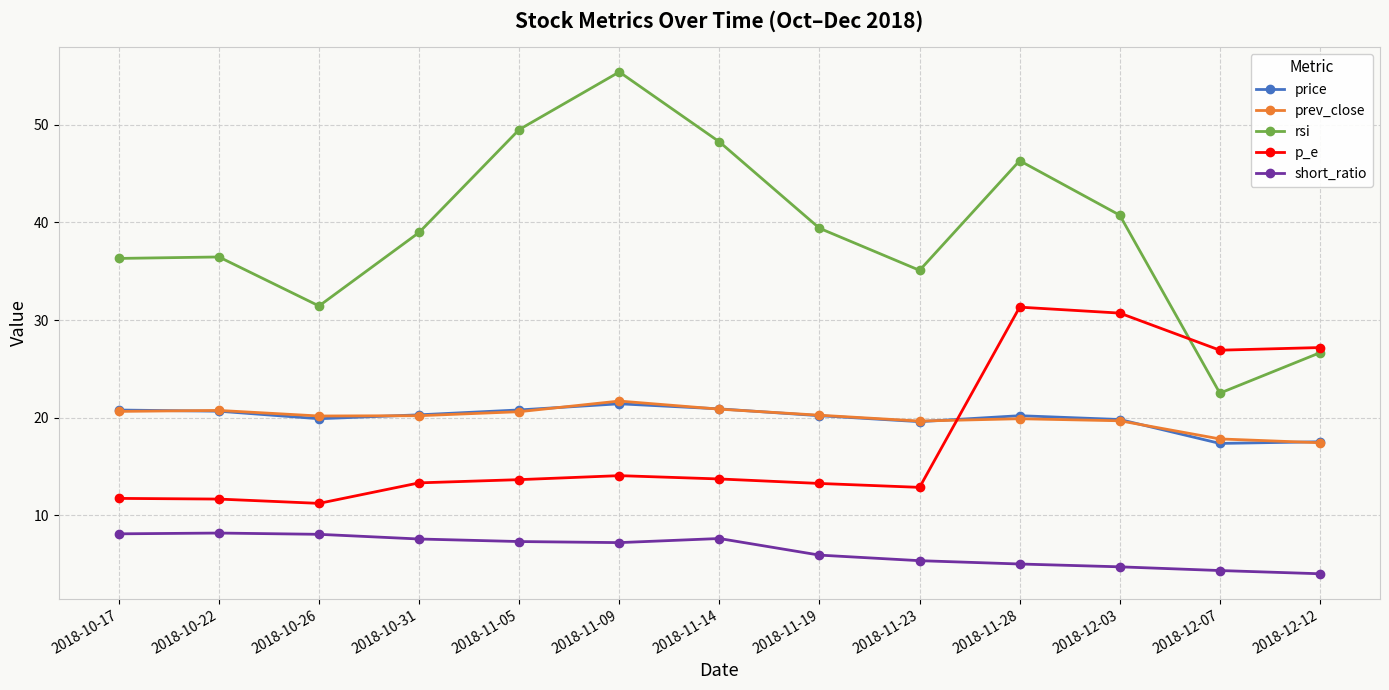

What is the spread (max minus min) of values at 2018-11-28?

41.3